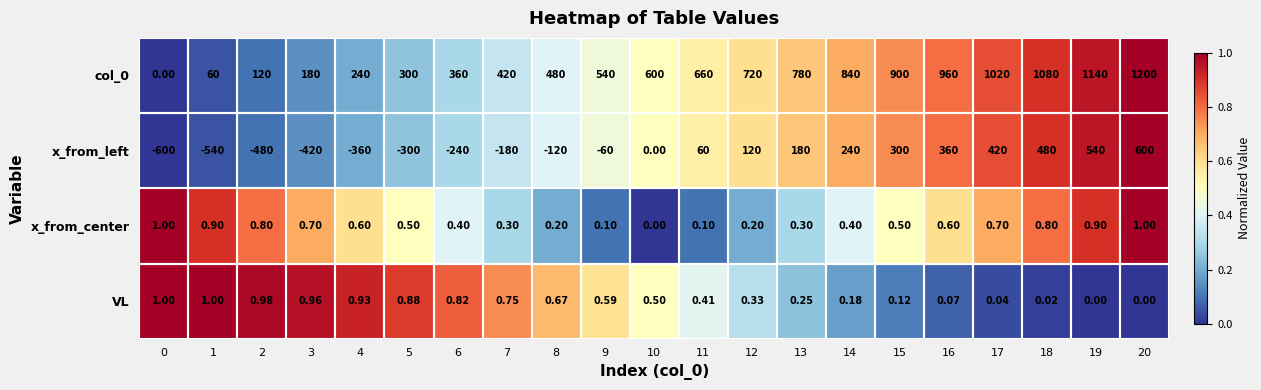

Is the value of col_0 at 12 greater than the value of x_from_left at 19?

Yes